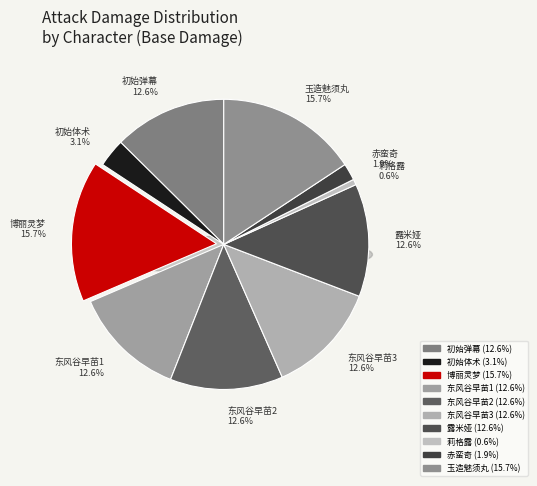

How many slices are in this pie chart?

10